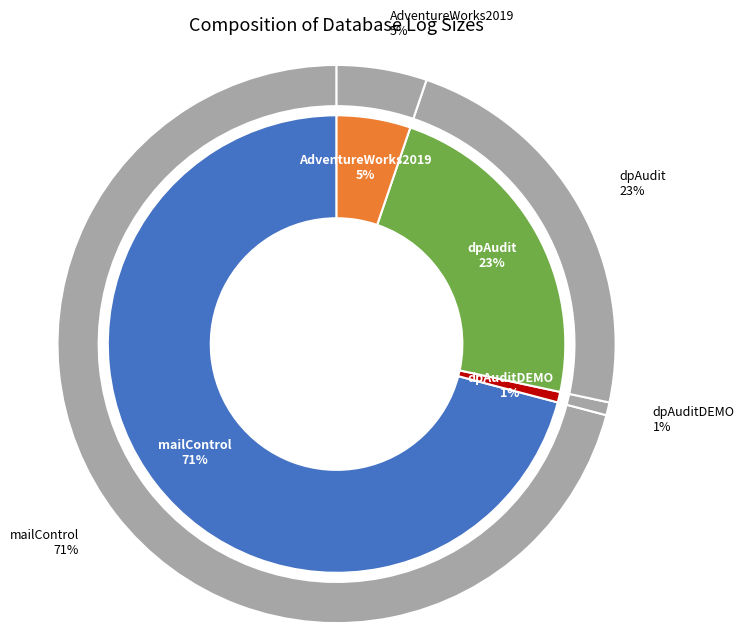

Which slice is the smallest?

dpAuditDEMO